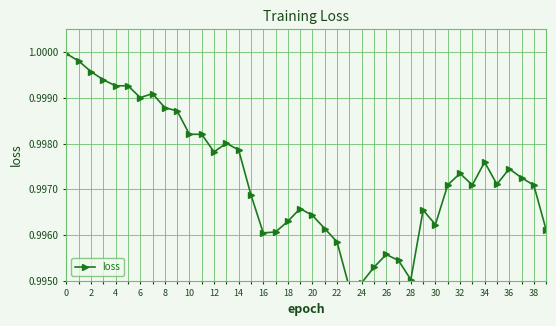

How many points are higher than both their immediate neighbors (excluding endpoints)?

9